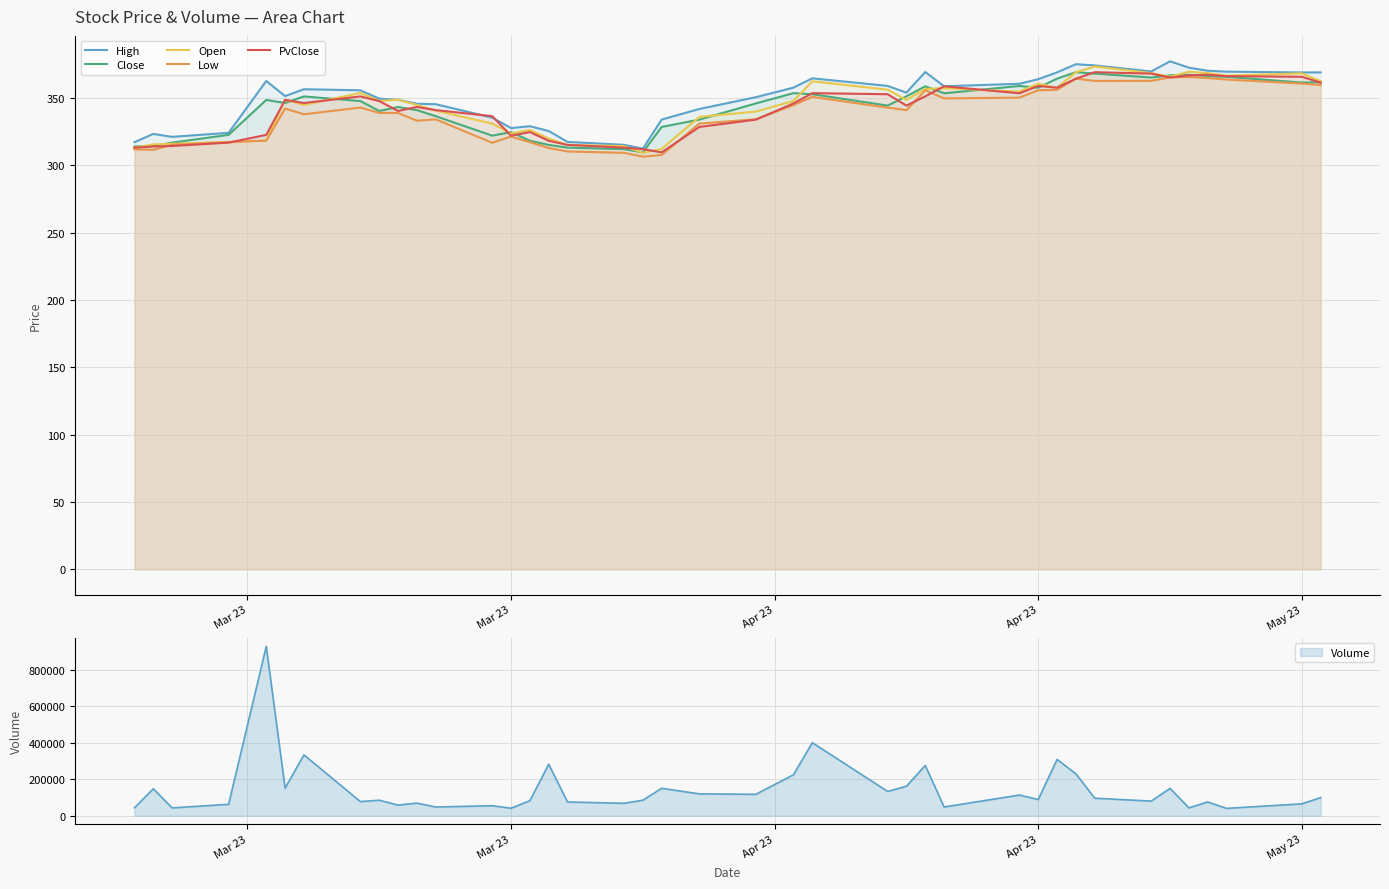

True or false: Open and High cross at least once.

False